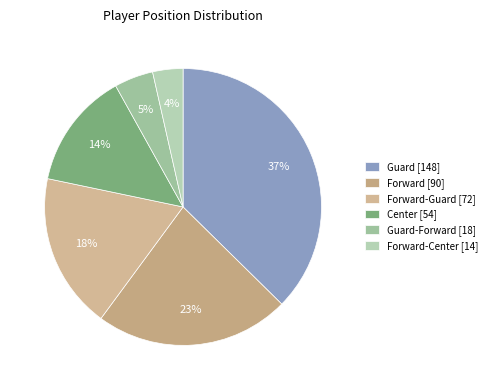

How many segments does this pie chart have?

6